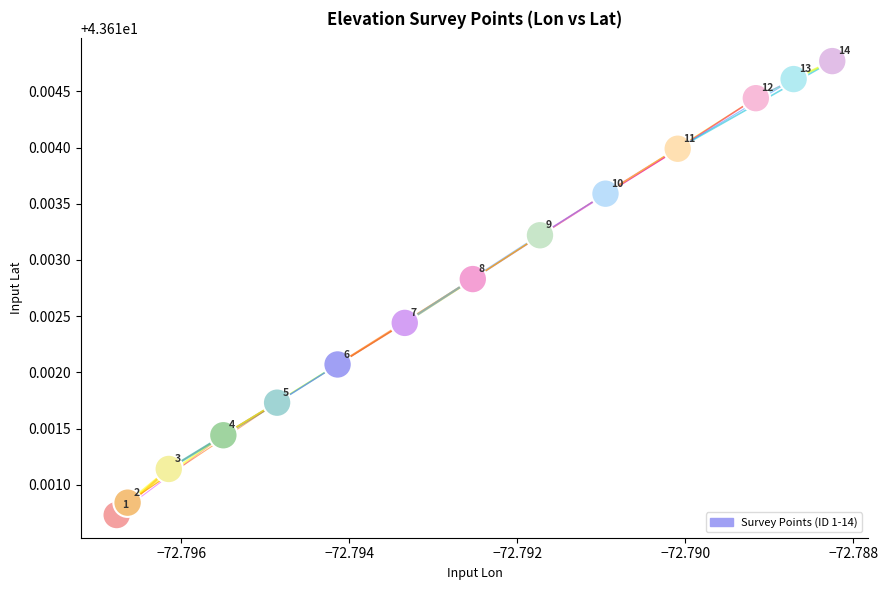

How many points are shown in the scatter plot?

14